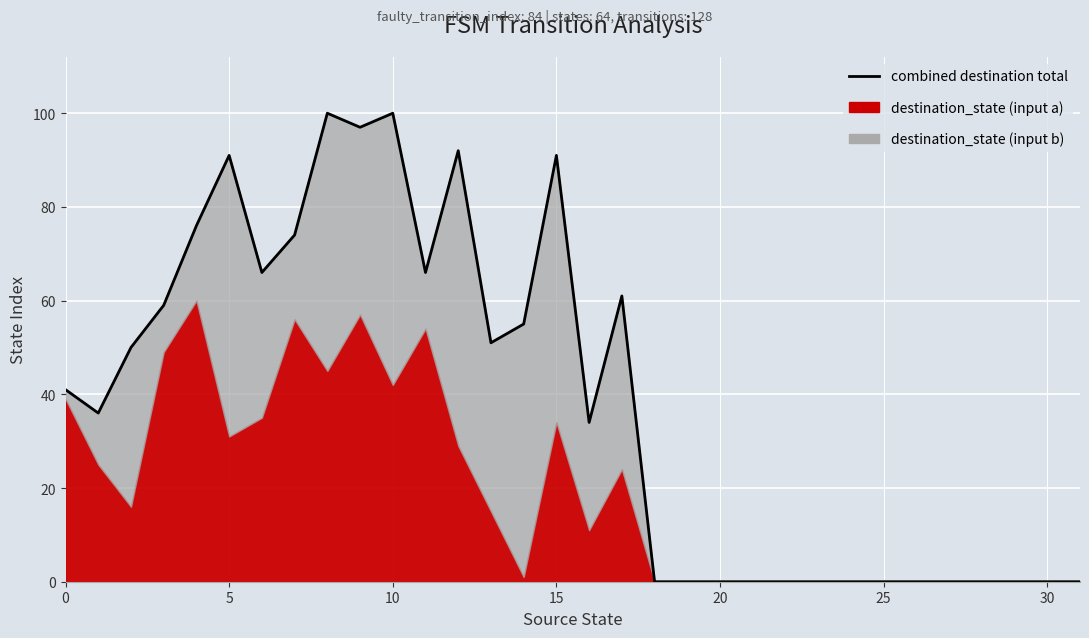

Is it true that the value at 30 is -37?

False